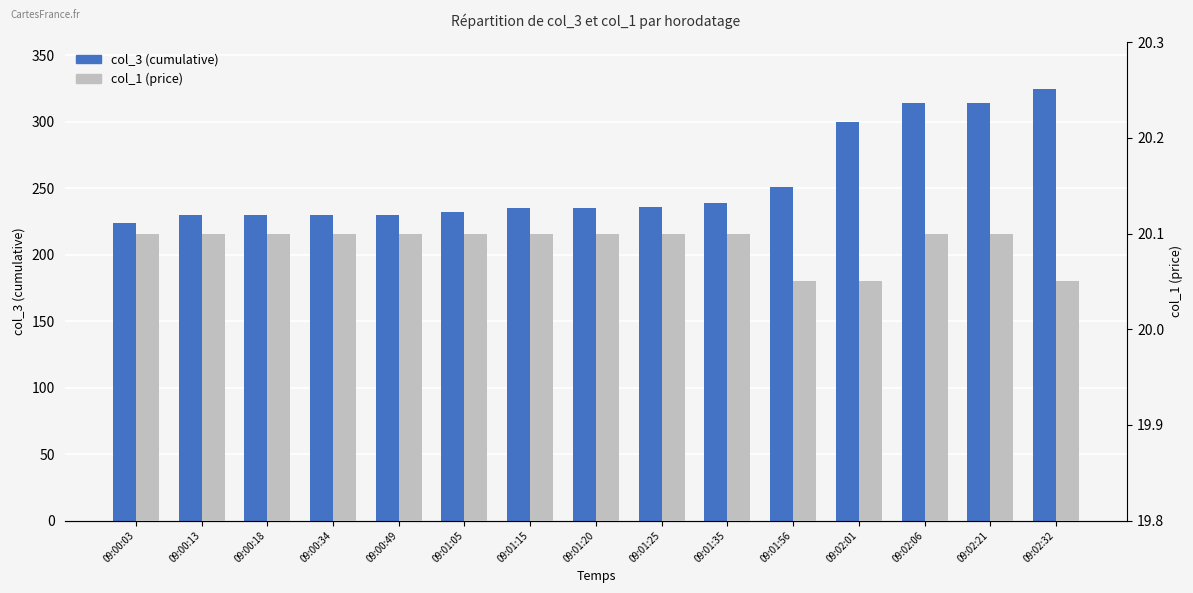

What is the sum of the col_3 (cumulative) values at 09:02:06 and 09:00:18?

544.0